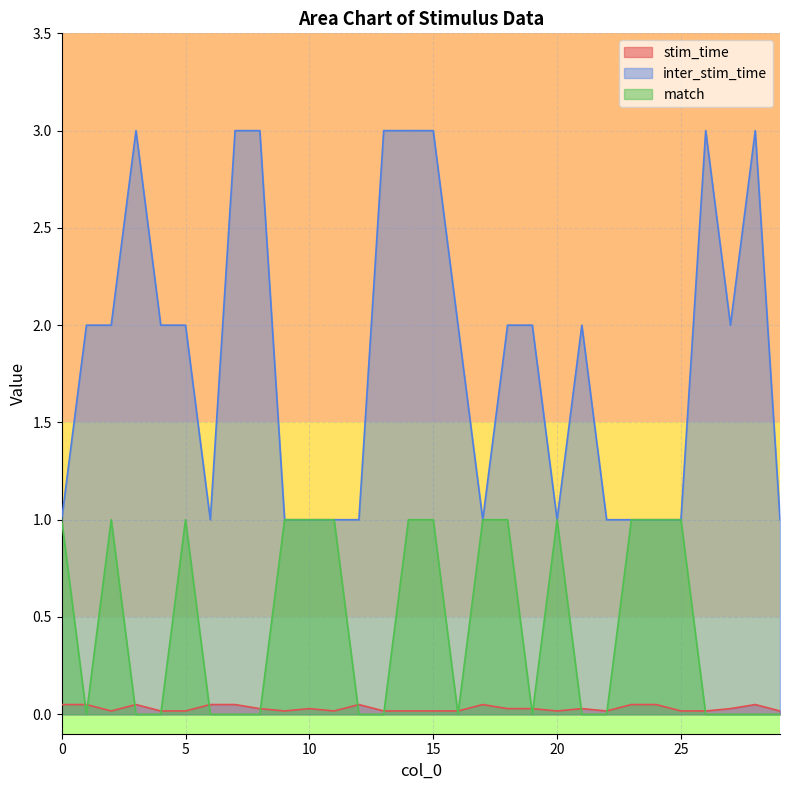

After their last crossing, which series has the higher values: stim_time or match?

stim_time